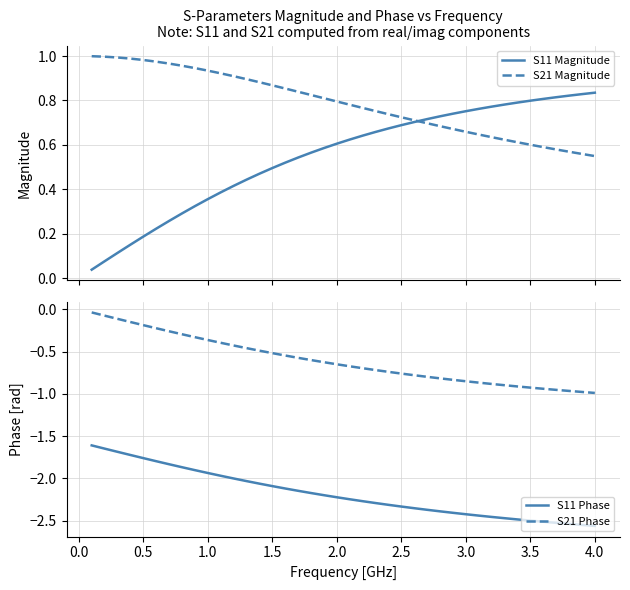

True or false: S21 Phase and S11 Phase cross at least once.

False